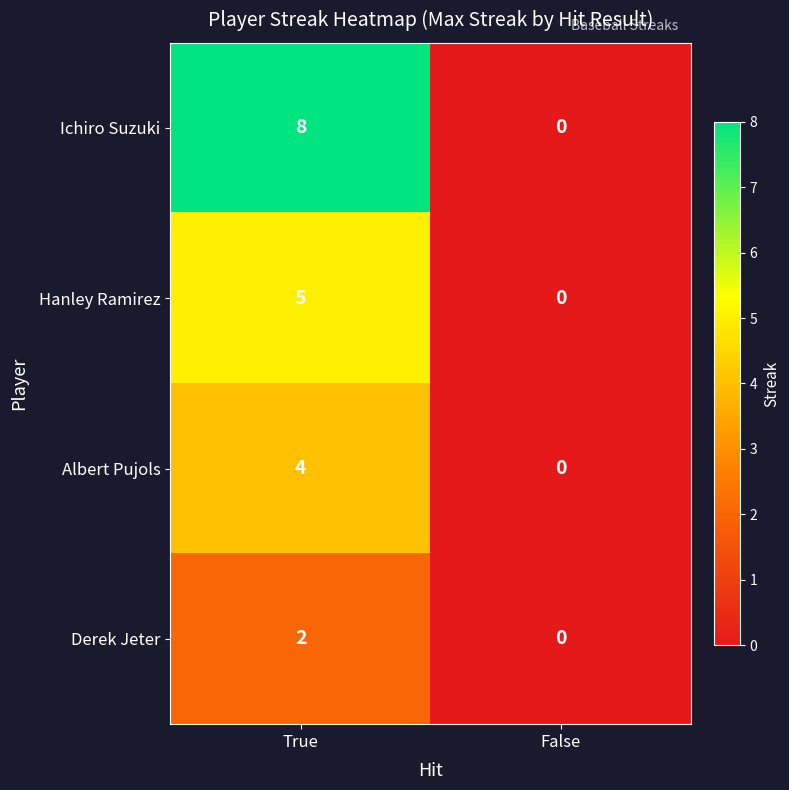

How many data points does each series have?

2